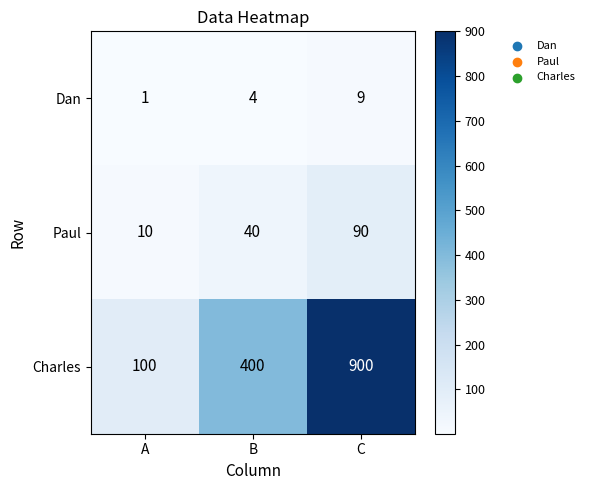

Which label corresponds to the smallest value in the chart?

A